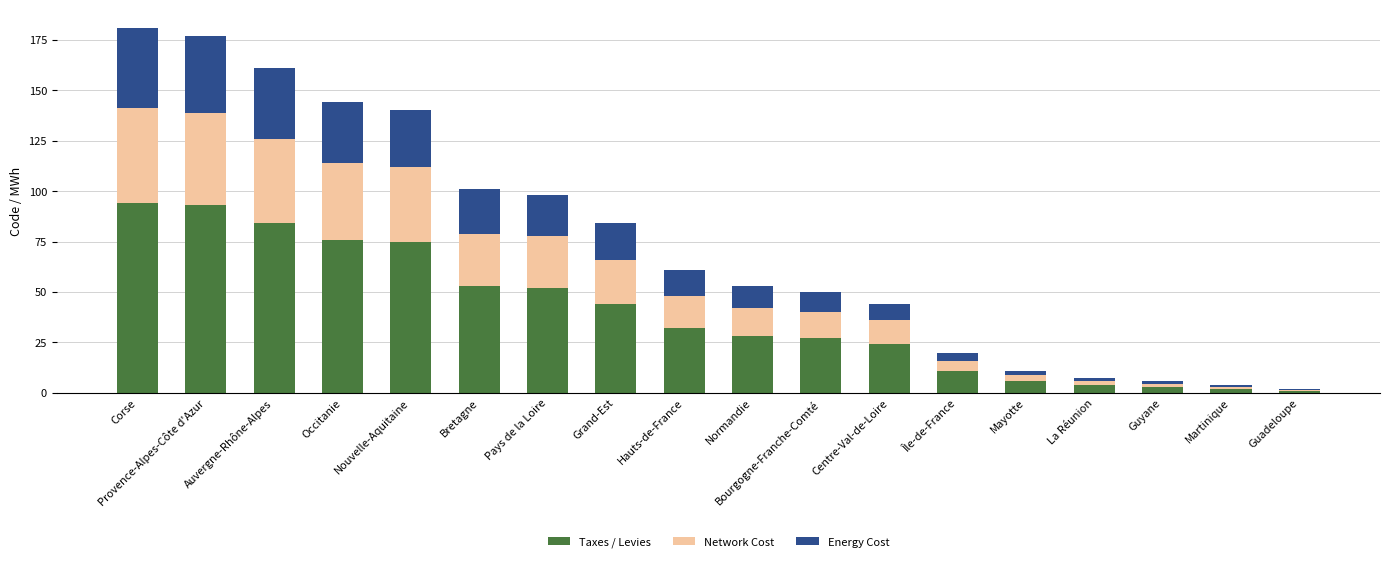

The Taxes / Levies series shows 106.7 at Occitanie. True or false?

False